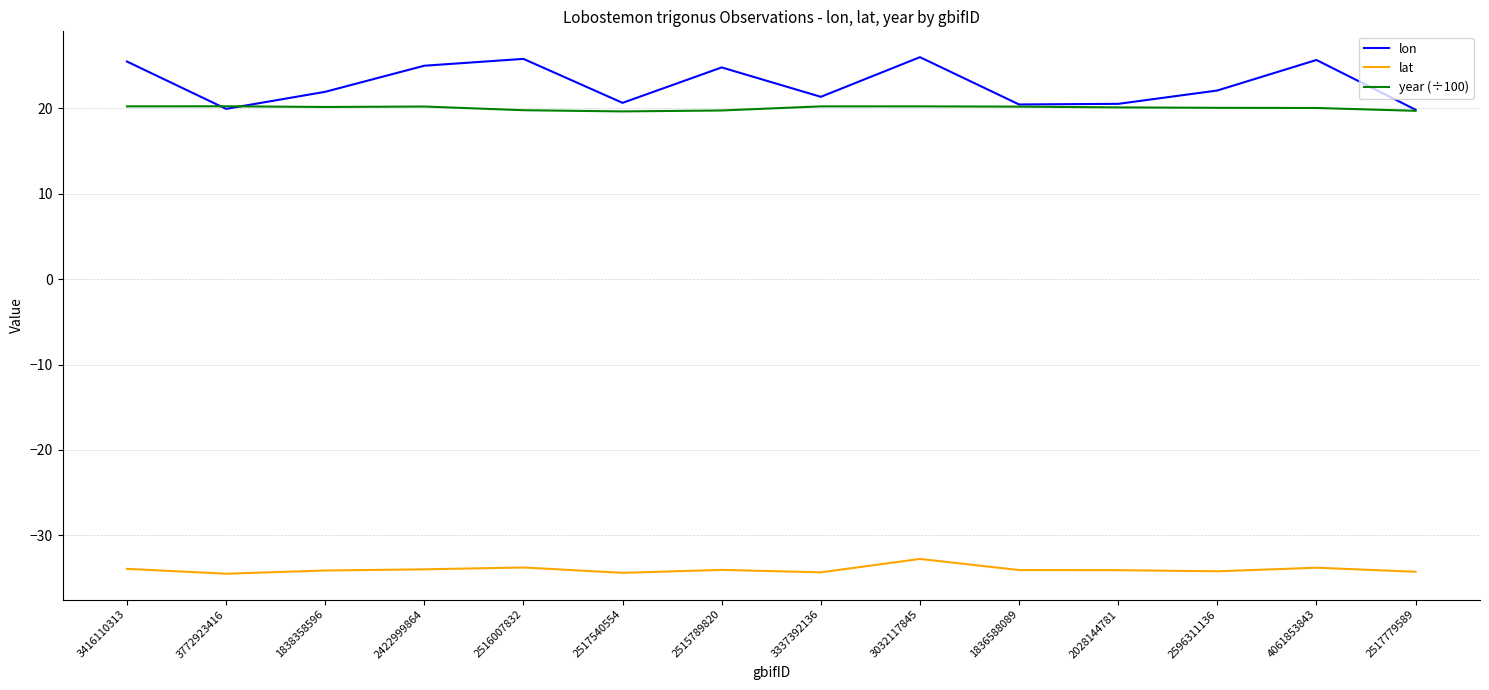

True or false: year (÷100) and lat cross at least once.

False